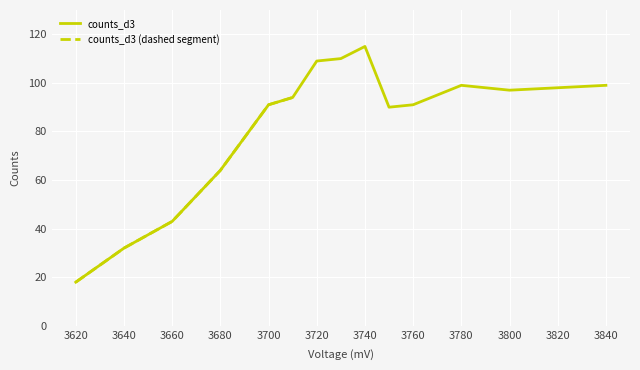

How many distinct data groups are displayed?

1